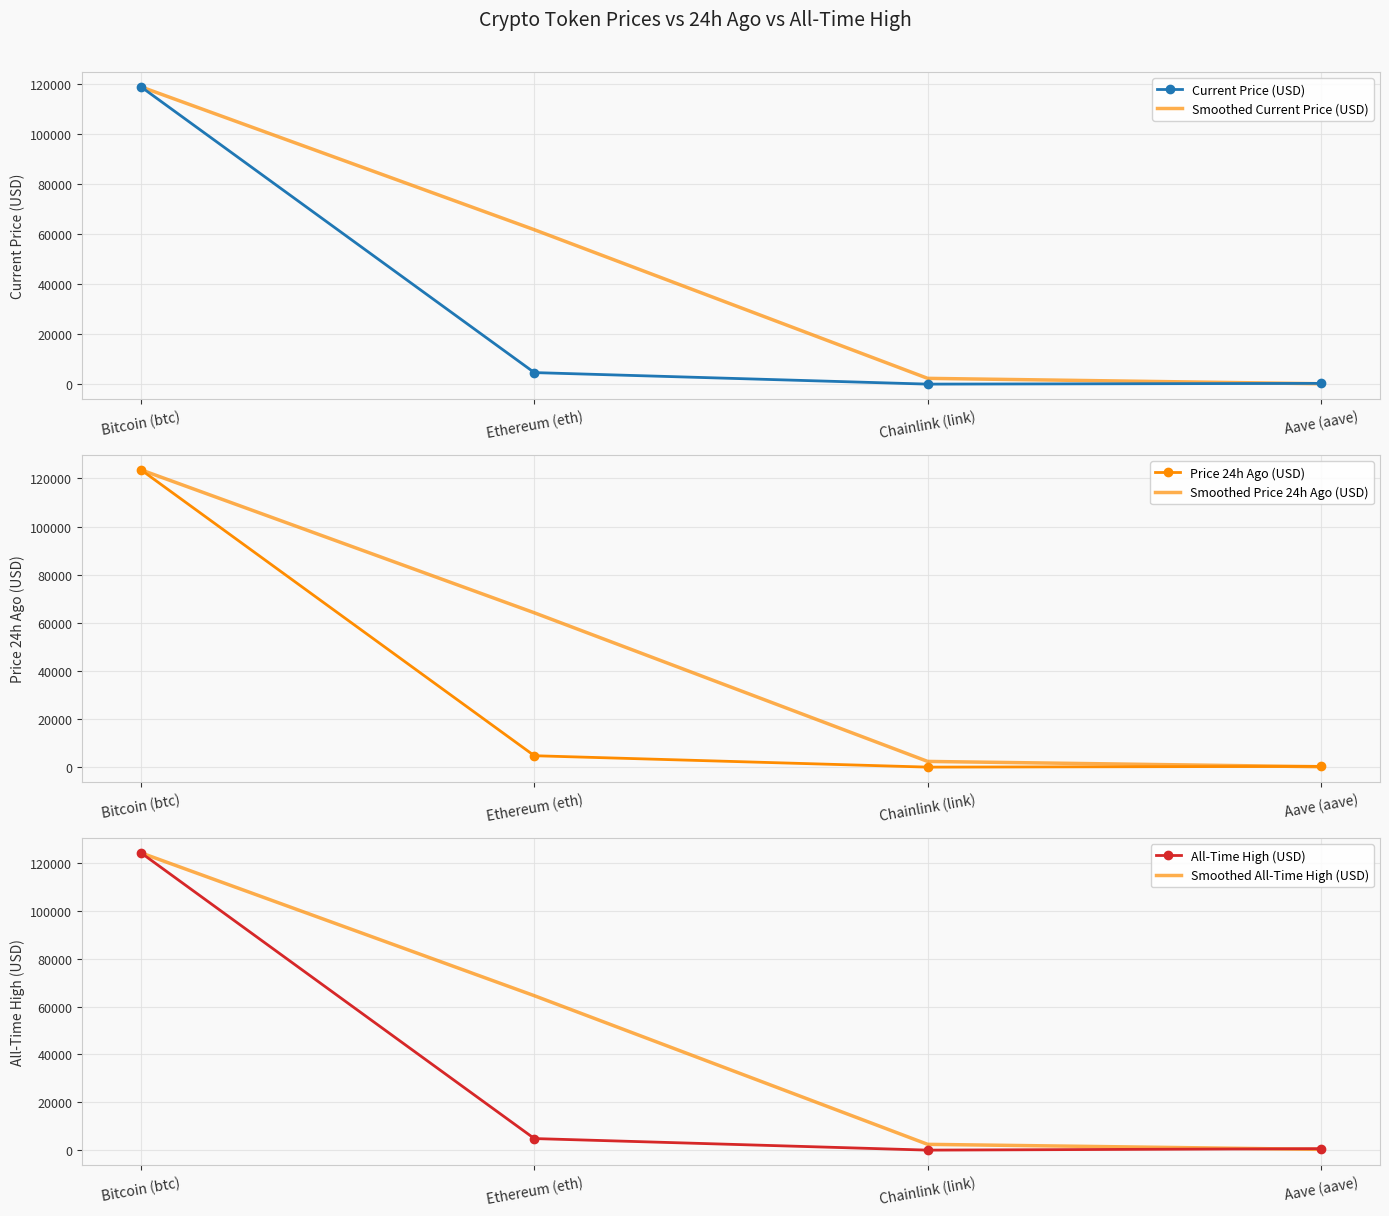

Between Chainlink (link) and Aave (aave), which is larger?

Aave (aave)